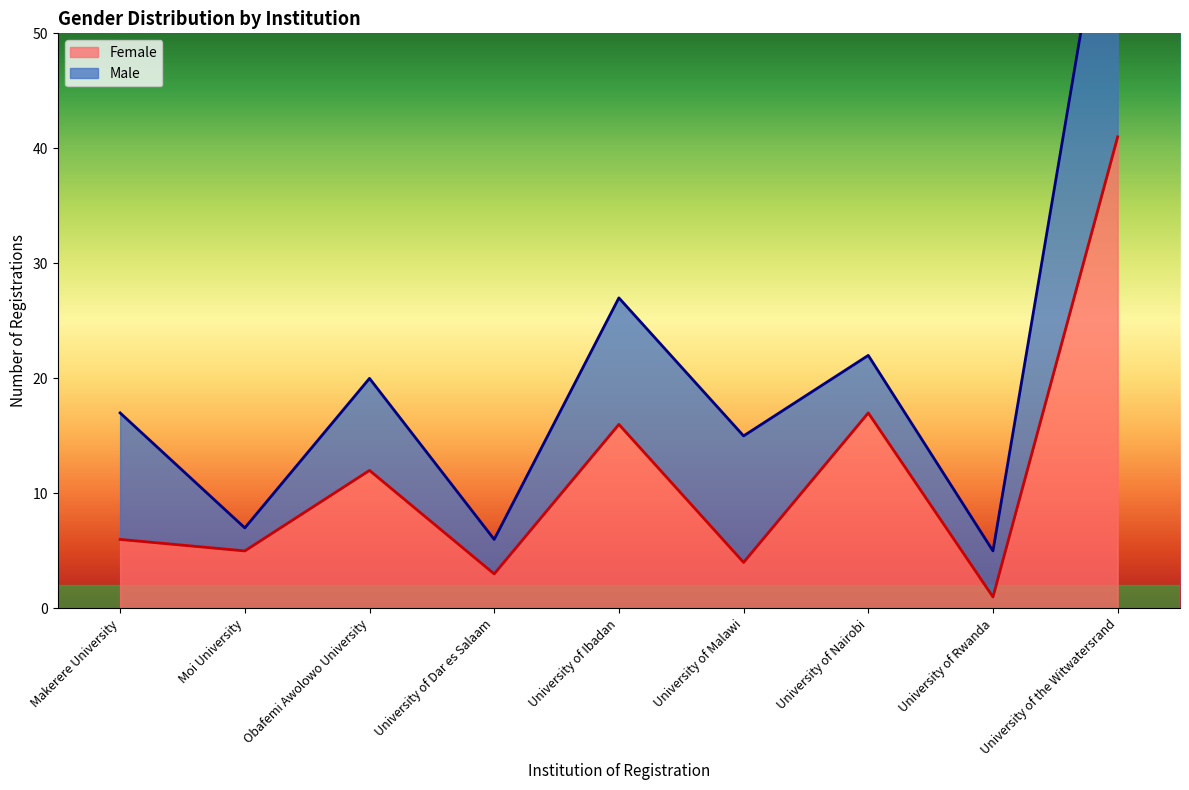

Where does the data first go above 6?

Obafemi Awolowo University